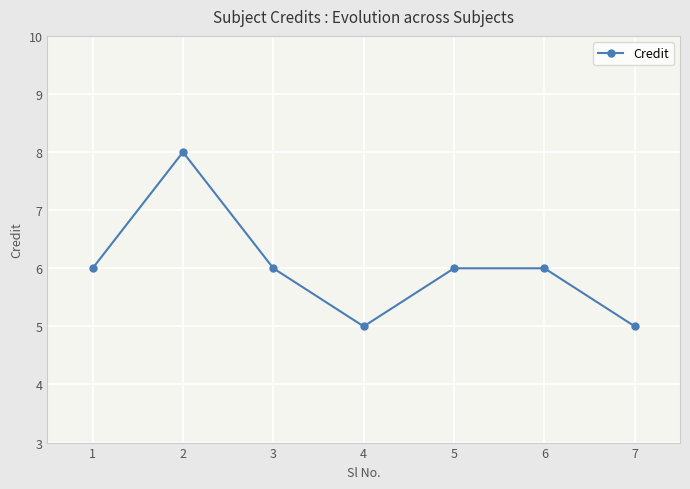

What is the average value?

6